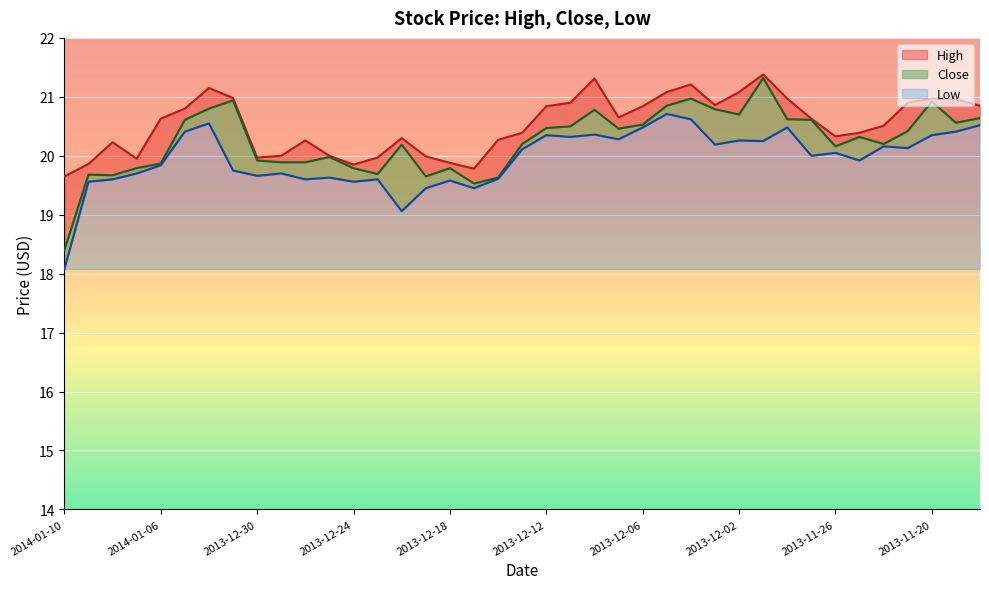

Count the number of data series in this chart.

3